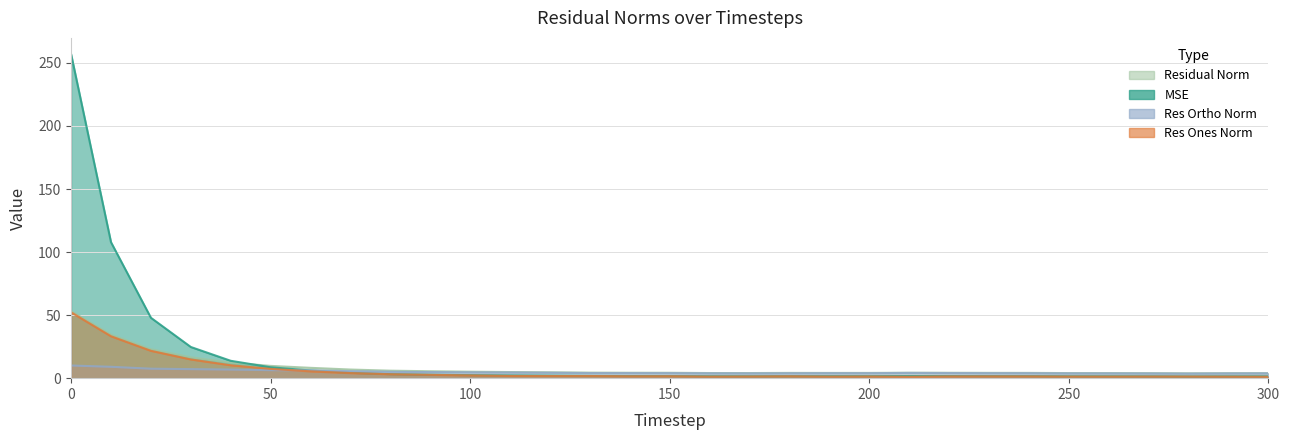

True or false: mse and res_ortho_norm intersect in this chart.

True